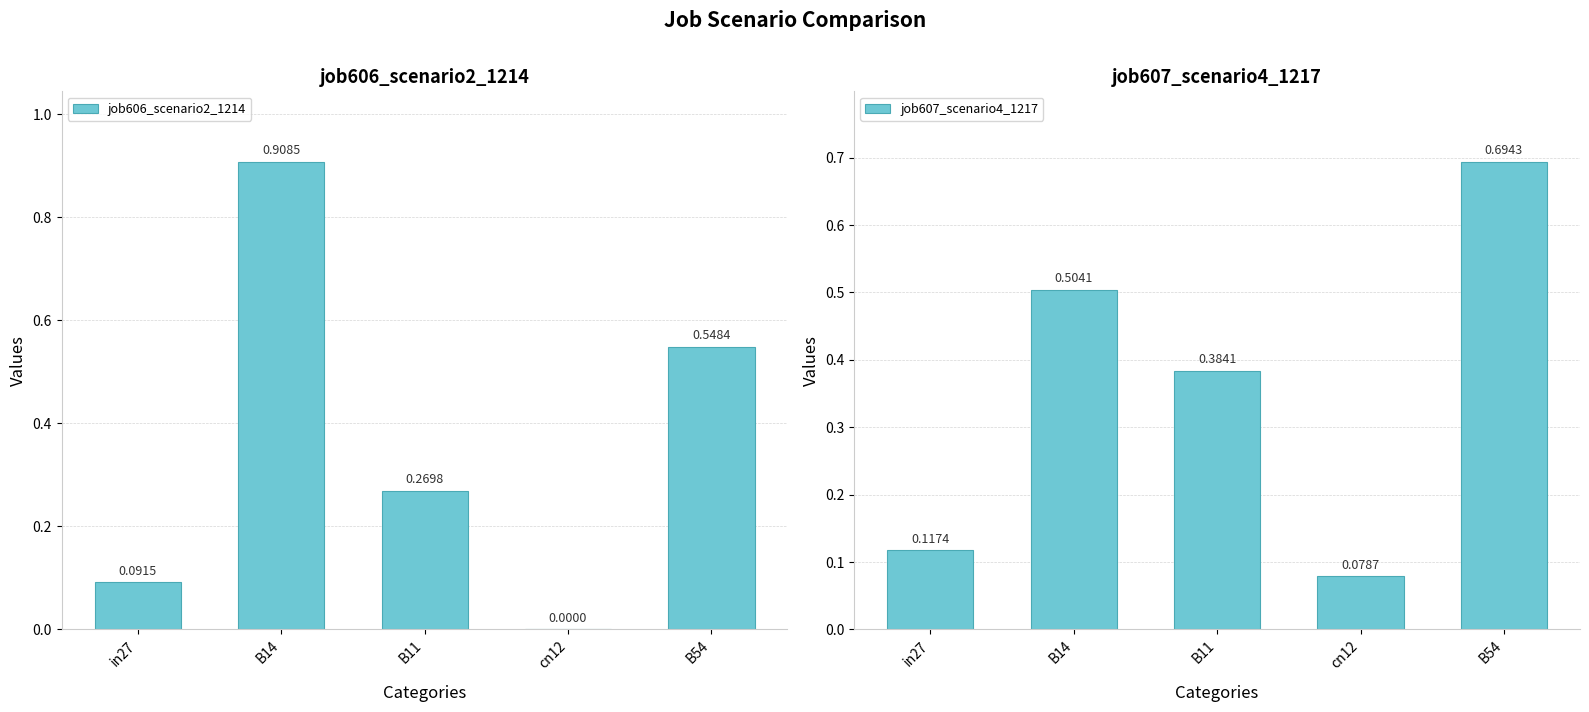

What is the average value of the job606_scenario2_1214 series?

0.4